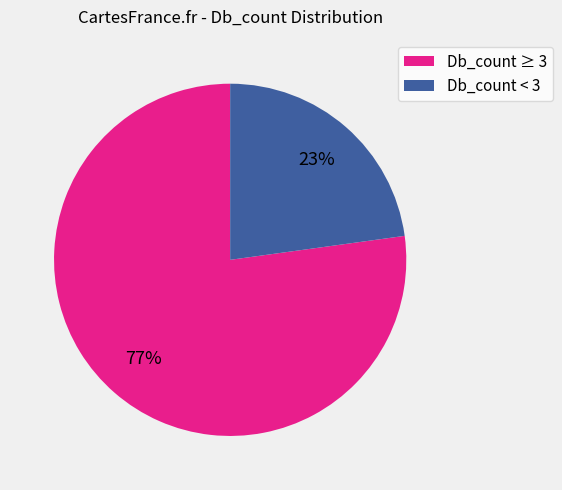

Rank the categories by value from lowest to highest.

Db_count < 3, Db_count ≥ 3